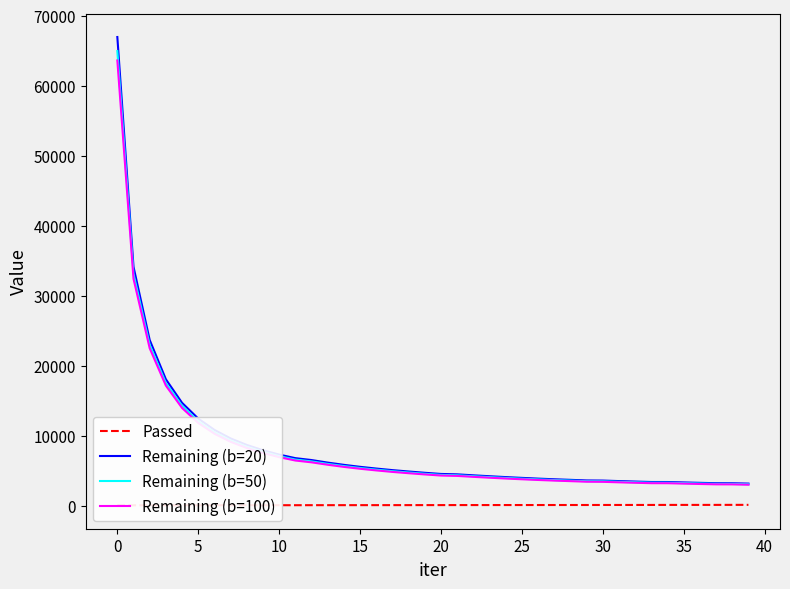

At which label does Remaining (b=20) reach its peak?

0